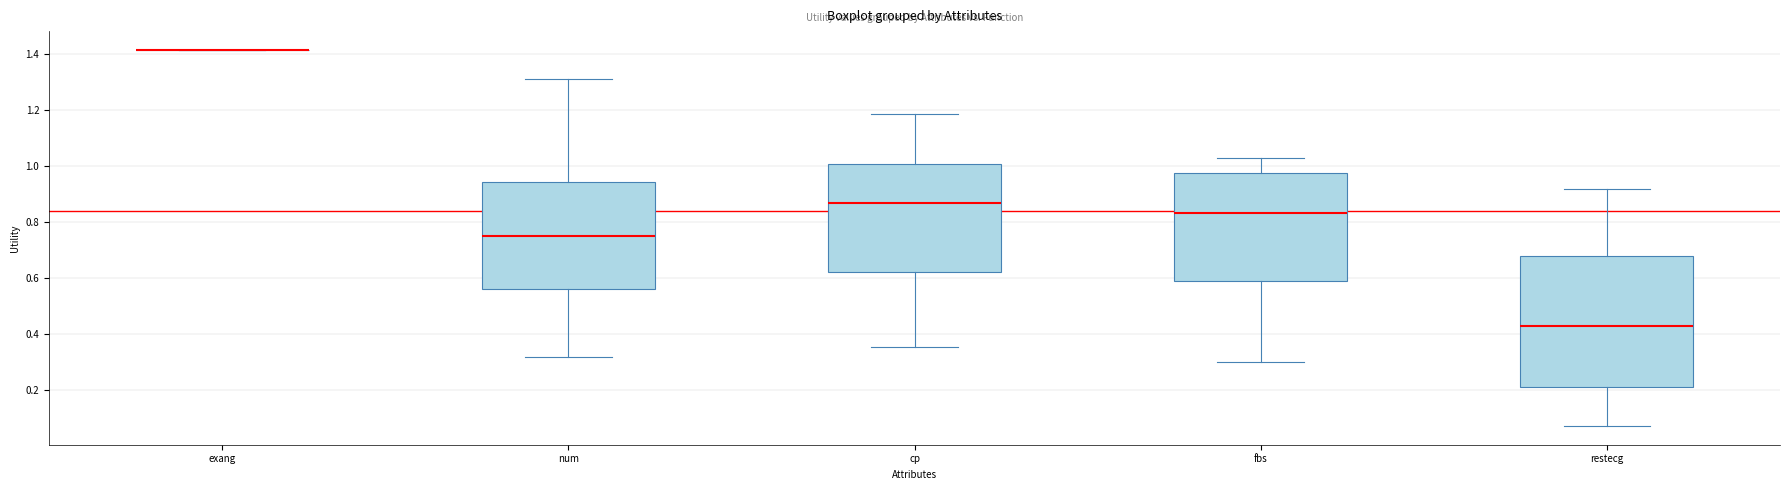

Reading left to right, read every box against the y-axis: the position of its median line, the range the box covers, and the ends of its whiskers. The values are not printed on the chart, so give them approximately, as read against the axis.

exang: box collapsed to a line at 1.42, whiskers 1.42 to 1.42
num: median 0.74, box 0.56 to 0.94, whiskers 0.32 to 1.32
cp: median 0.86, box 0.62 to 1.00, whiskers 0.36 to 1.18
fbs: median 0.84, box 0.58 to 0.98, whiskers 0.30 to 1.02
restecg: median 0.42, box 0.22 to 0.68, whiskers 0.08 to 0.92